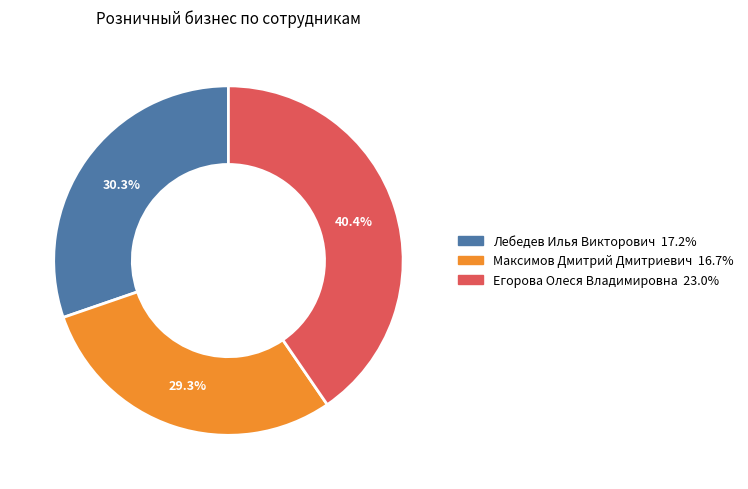

To the nearest percent, what is the average slice percentage?

33%